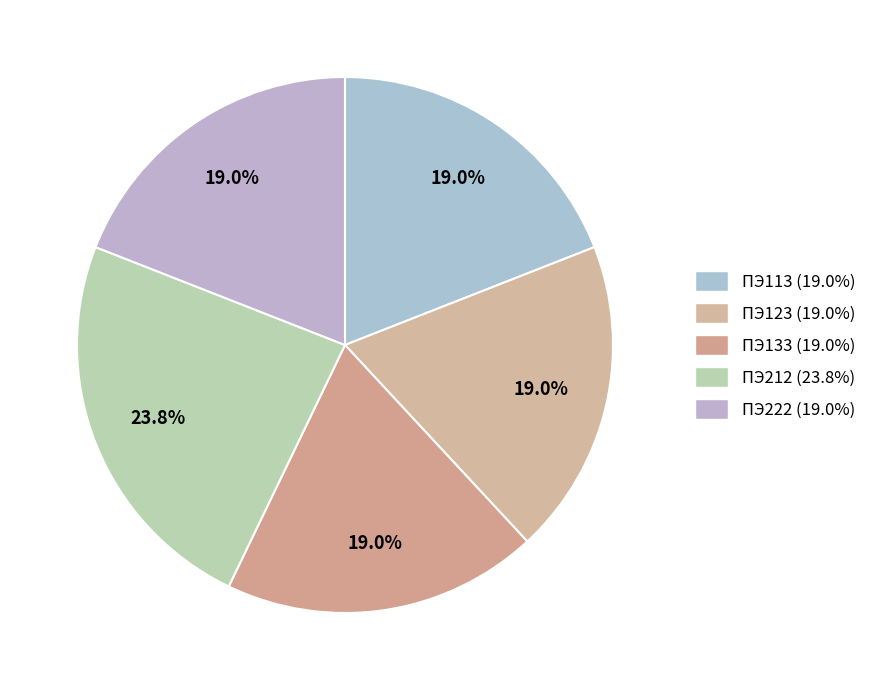

How many slices are in this pie chart?

5